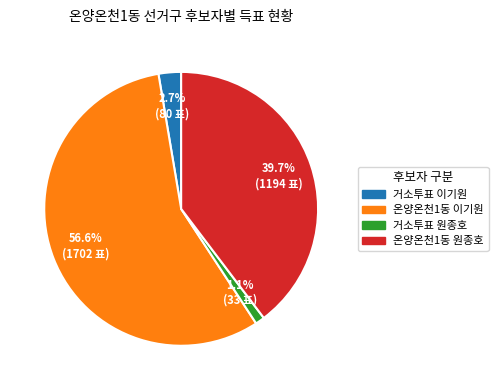

Is there any slice that represents more than half of the pie?

Yes